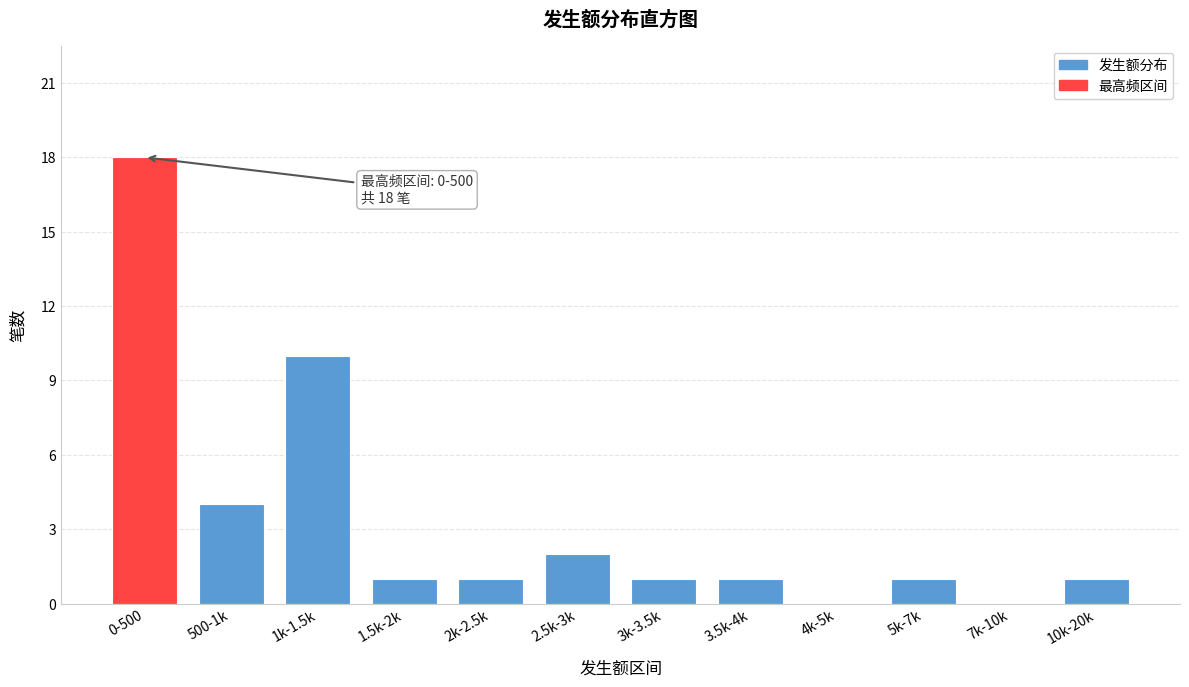

Reading right to left, what are all the values shown in this chart?

10k-20k=1	7k-10k=0	5k-7k=1	4k-5k=0	3.5k-4k=1	3k-3.5k=1	2.5k-3k=2	2k-2.5k=1	1.5k-2k=1	1k-1.5k=10	500-1k=4	0-500=18